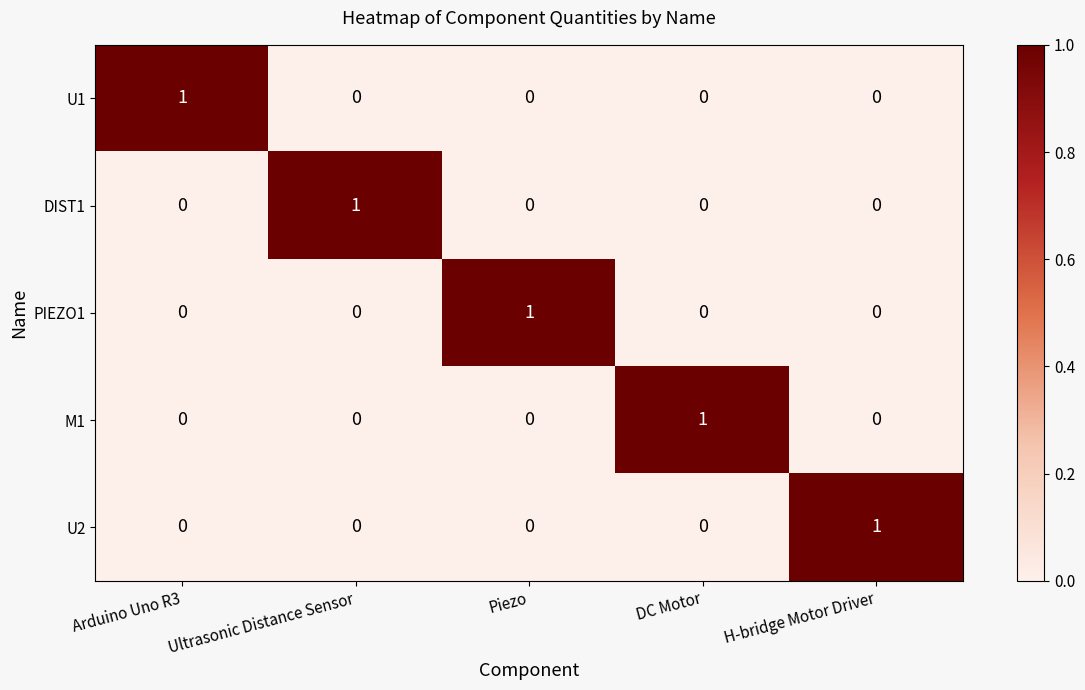

True or false: U2 has a value of 0 at DC Motor.

True